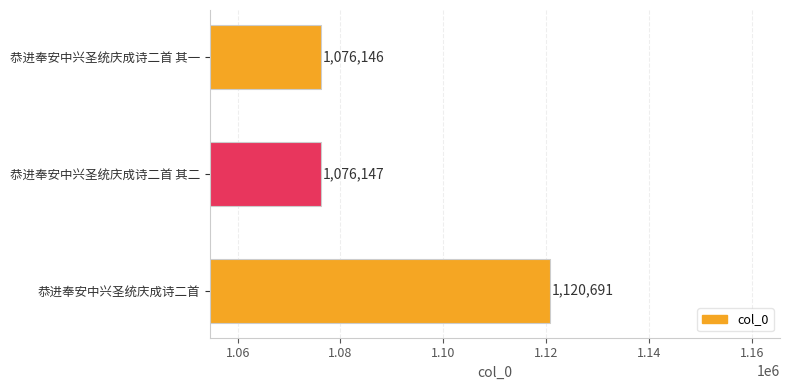

What is the approximate value at 恭进奉安中兴圣统庆成诗二首, to the nearest 100?

1120700